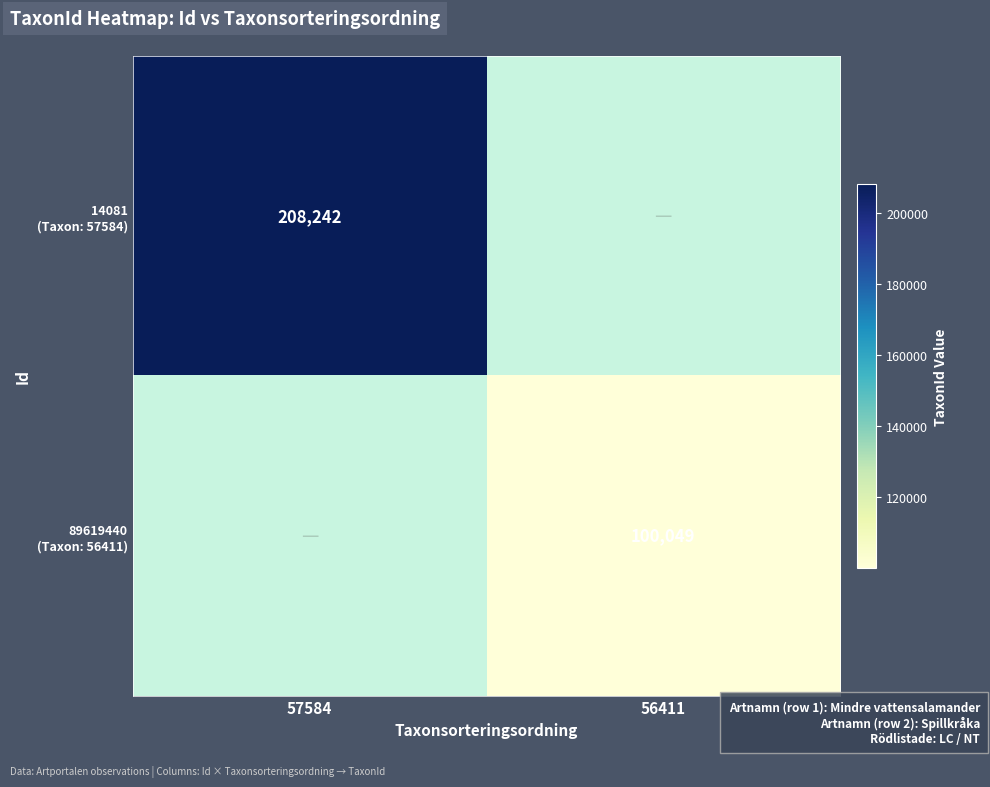

How many distinct data groups are displayed?

2